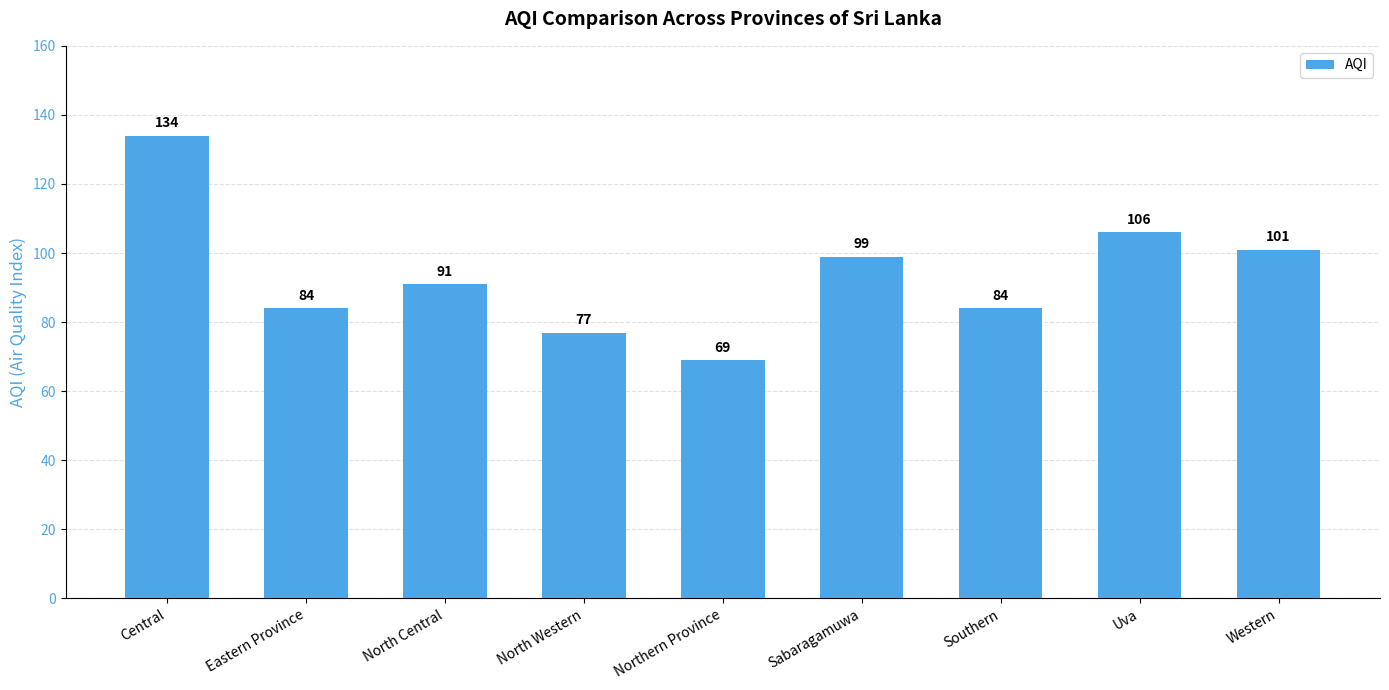

How many distinct data groups are displayed?

1